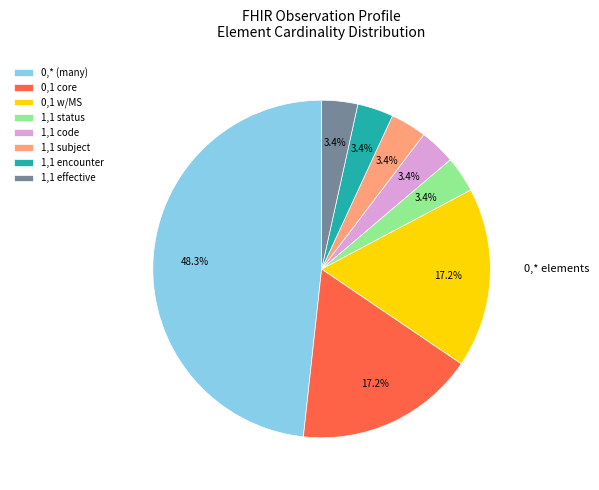

Which slice is the largest?

0,* (many)